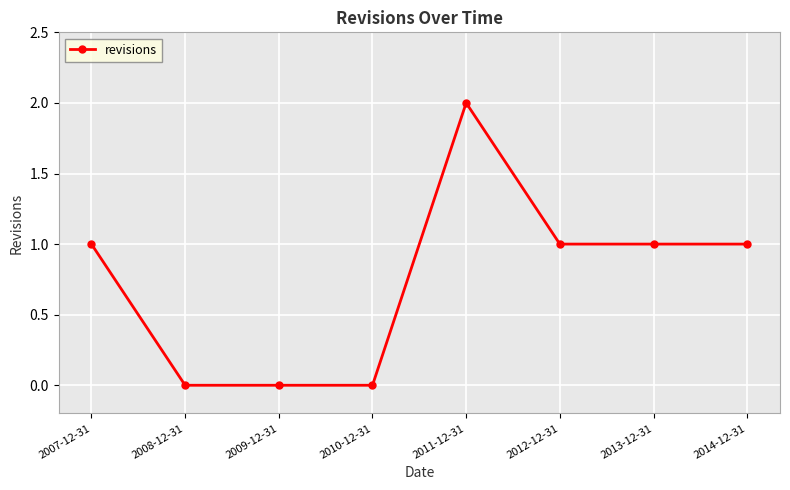

What is the difference between the second highest and second lowest values?

1